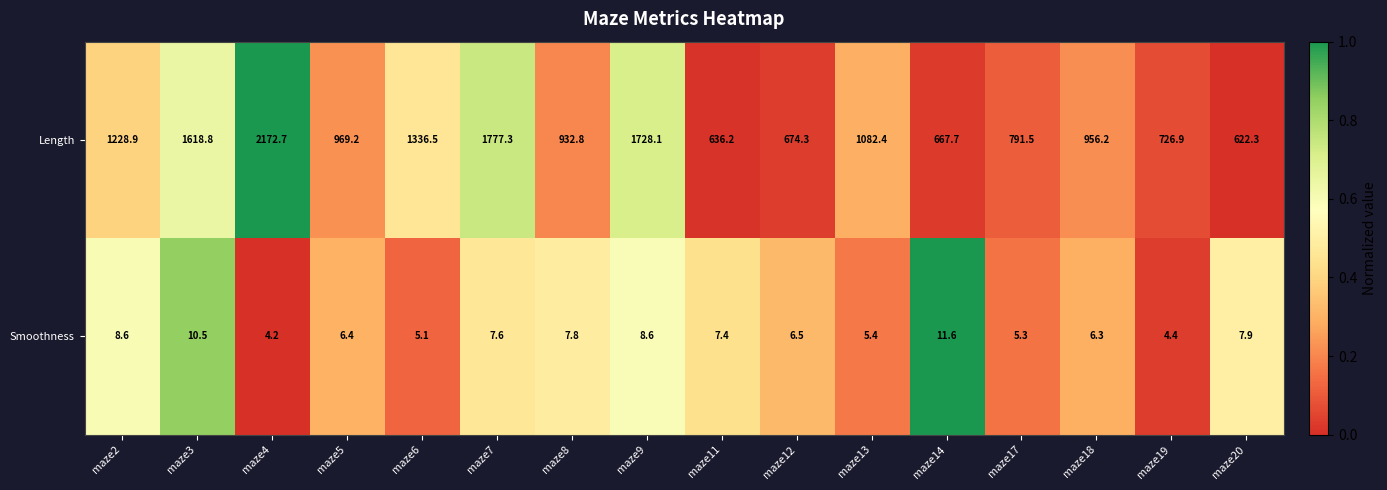

Which series has the largest total across all categories?

Length